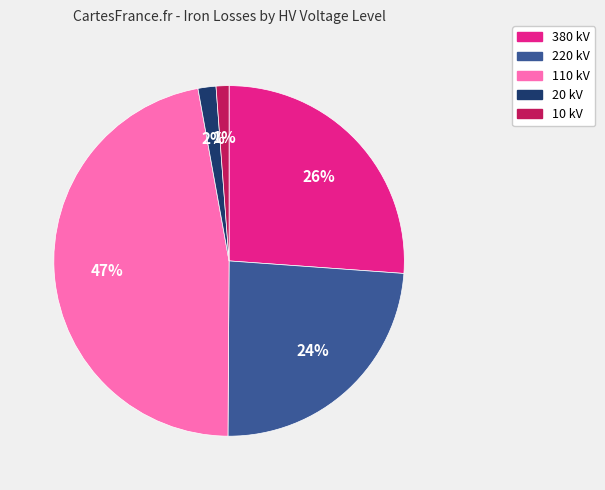

To the nearest percent, what is the average slice percentage?

20%